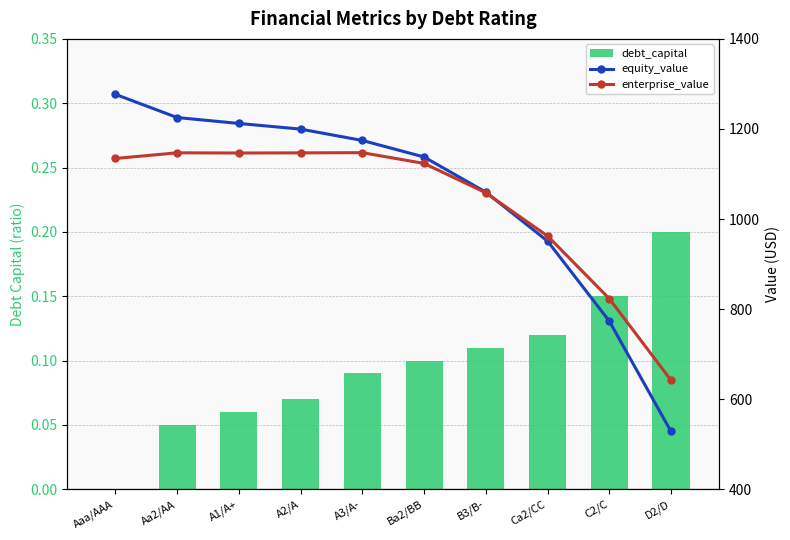

At which label is equity_value closest to 902?

Ca2/CC